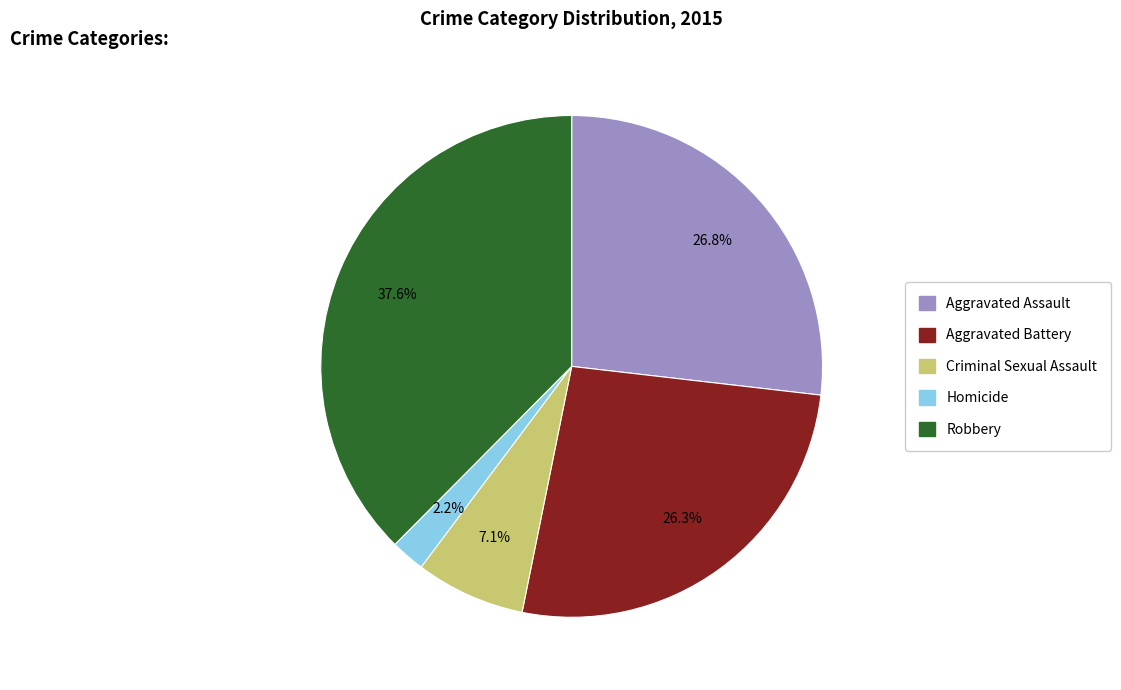

To the nearest percent, what percentage of the pie is Robbery?

38%